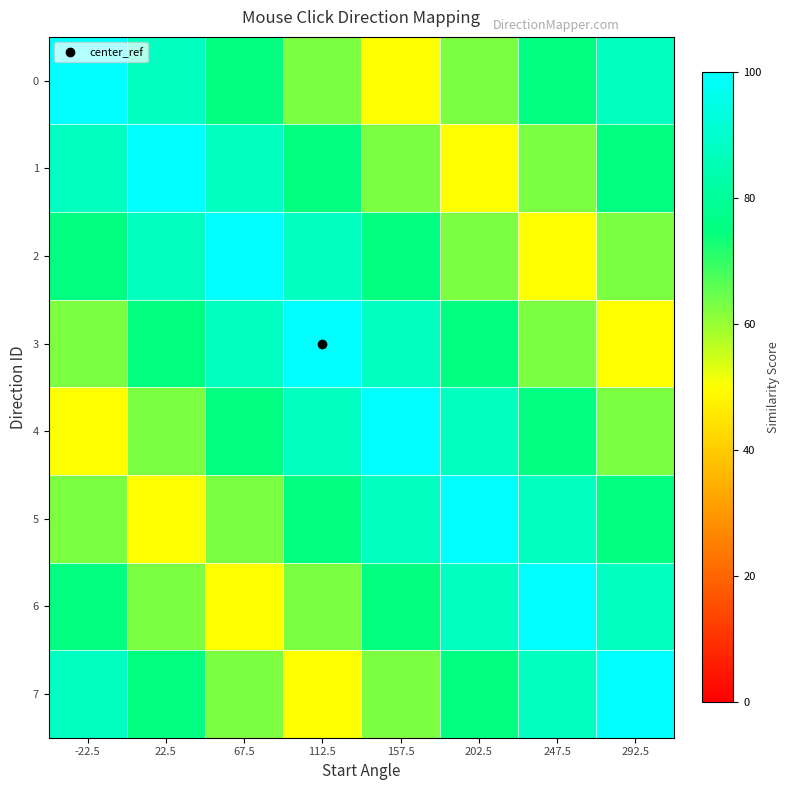

At 202.5, list the series in order from largest to smallest.

5, 4, 6, 3, 7, 0, 2, 1